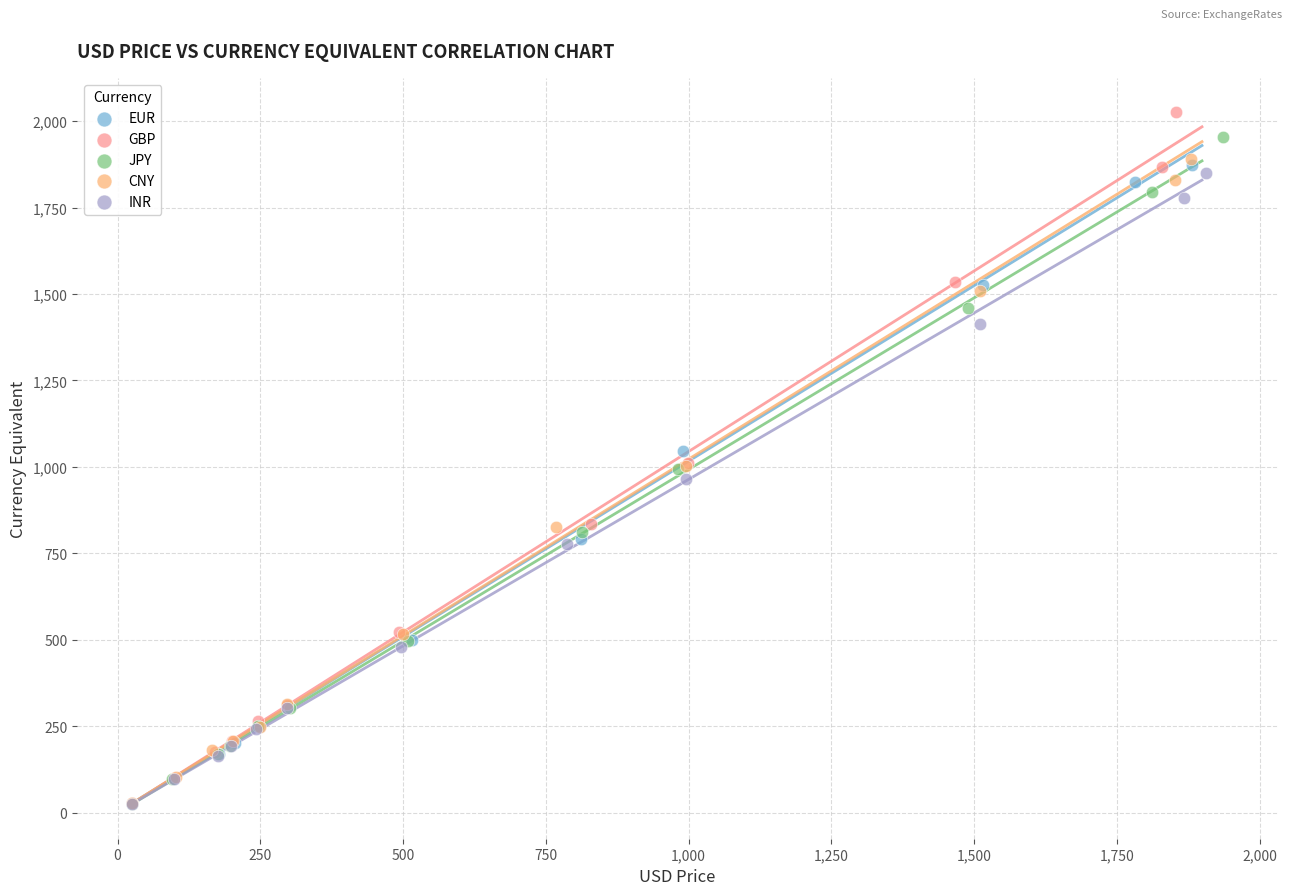

Which series has the largest Y range (max minus min)?

GBP